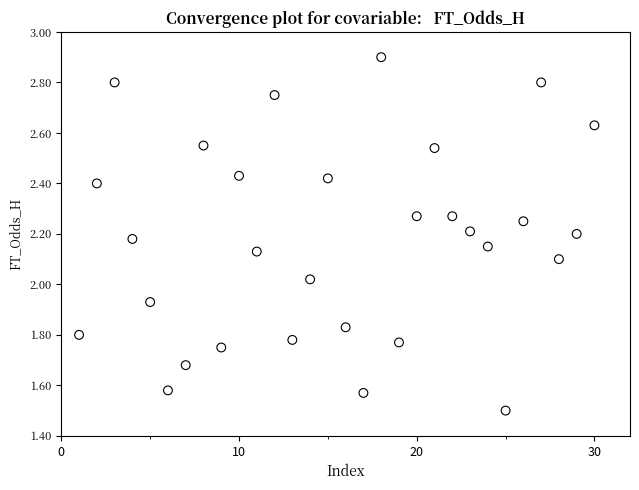

What is the range of Y values (max minus min)?

1.4